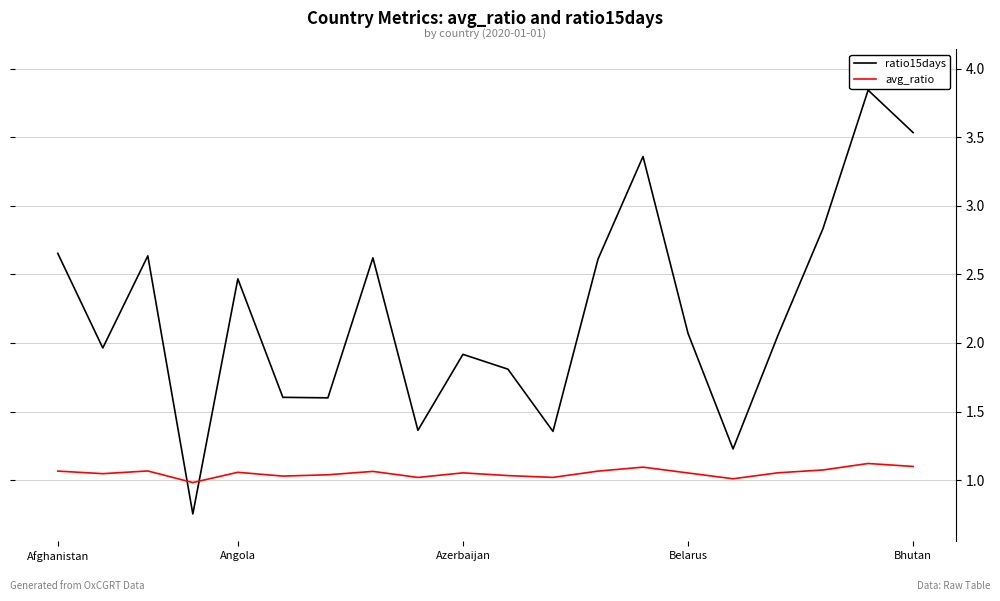

True or false: avg_ratio and ratio15days cross at least once.

True